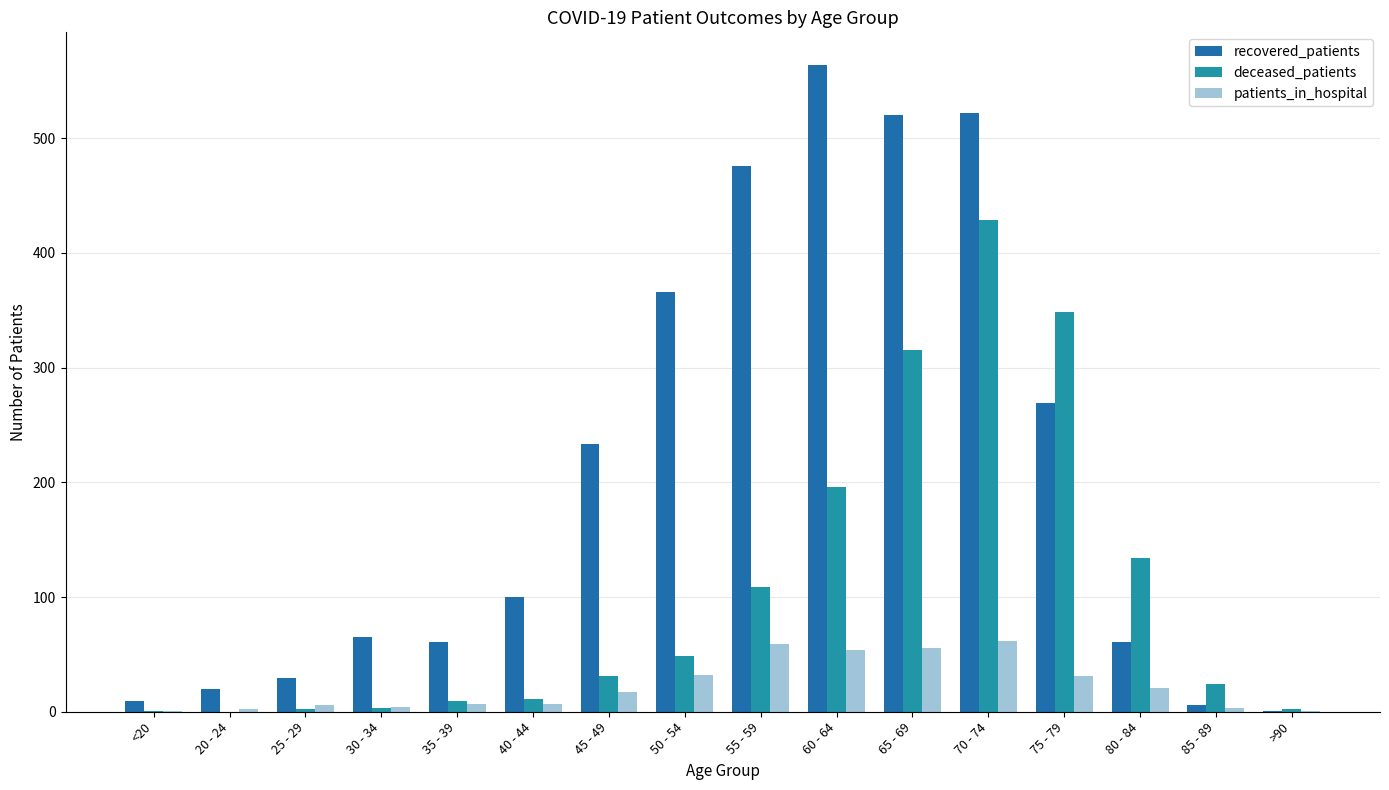

Count the number of data series in this chart.

3